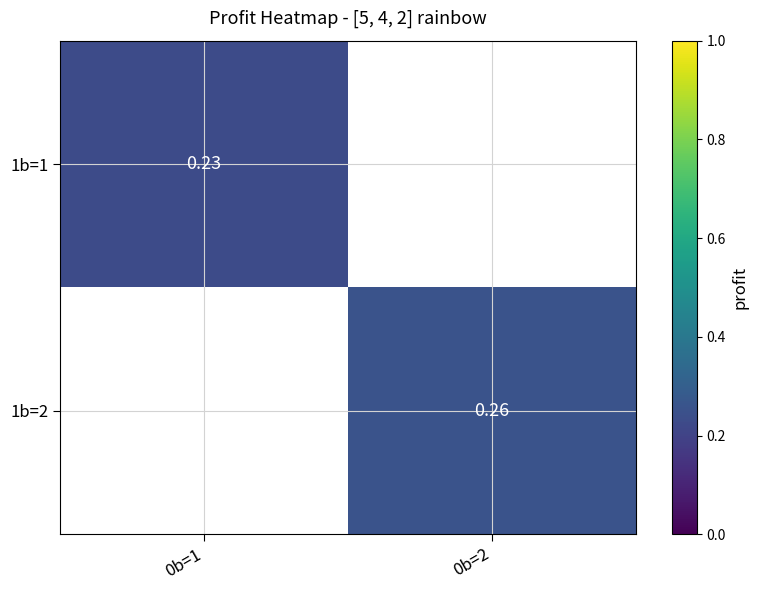

List the series in order of their overall mean, lowest first.

1b=1, 1b=2